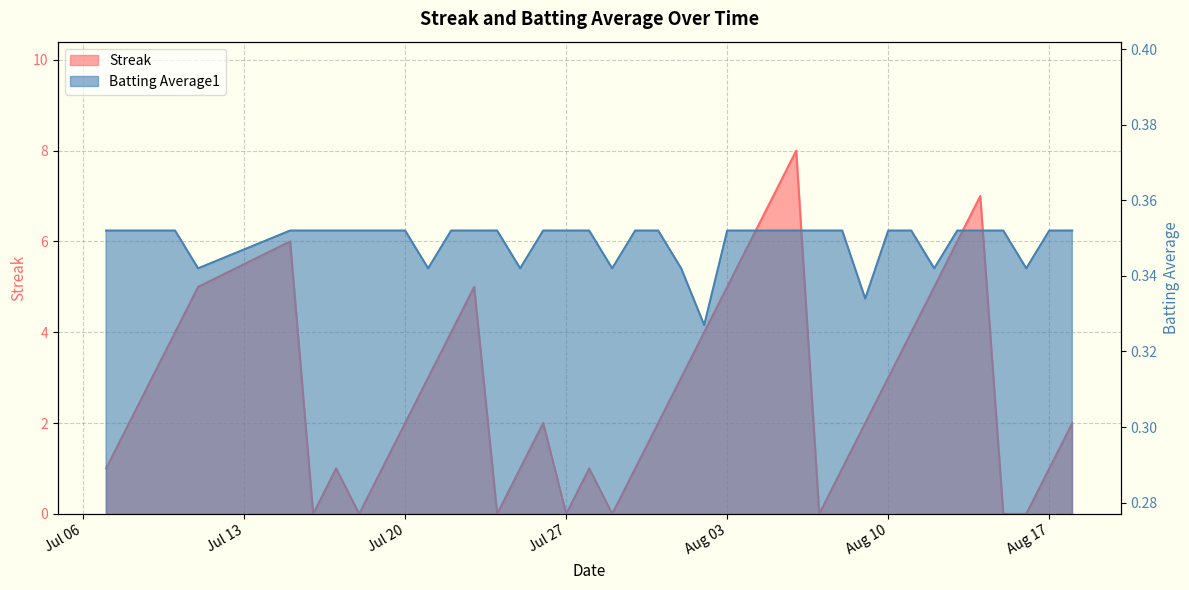

What is the value of the Batting Average1 point at the 8th from the left?

0.4